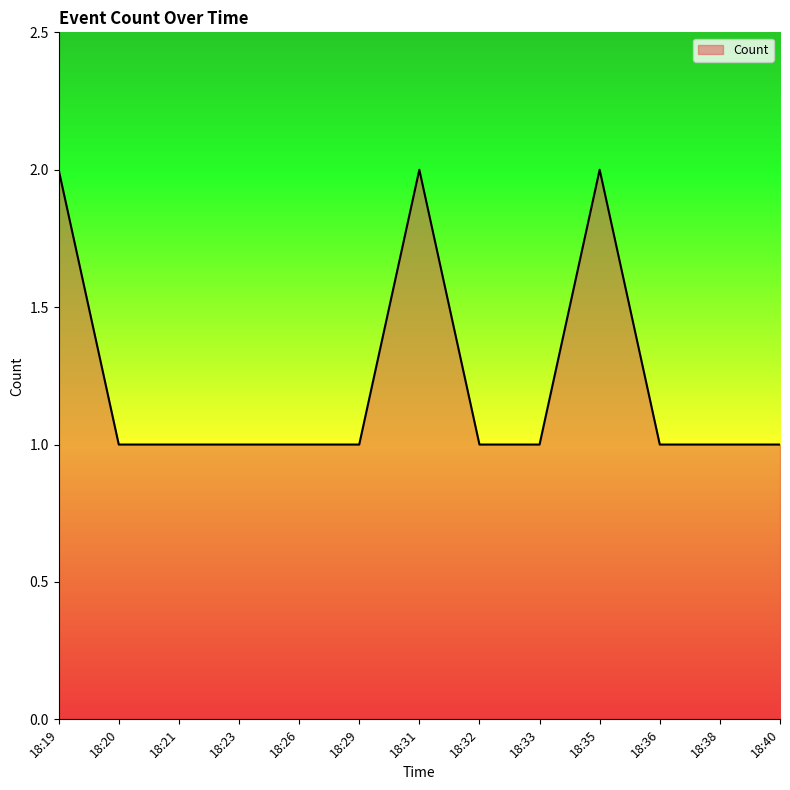

What is the ratio of the value at 18:20 to the value at 18:19?

0.5